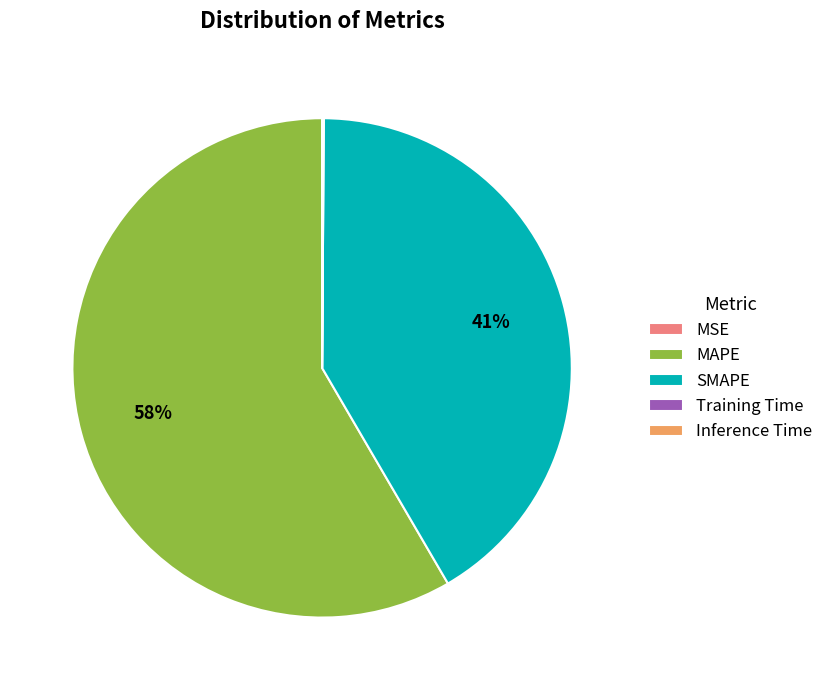

What is the largest slice in the pie chart?

MAPE